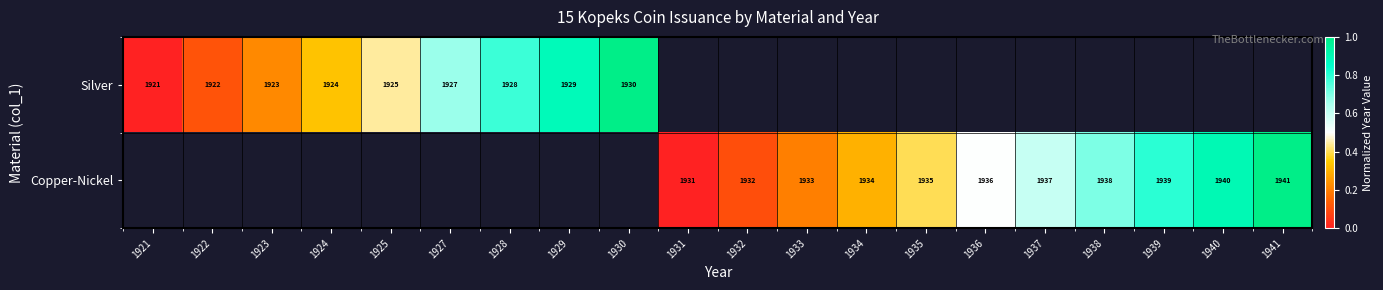

Which has a higher value, 1929 or 1940?

1940